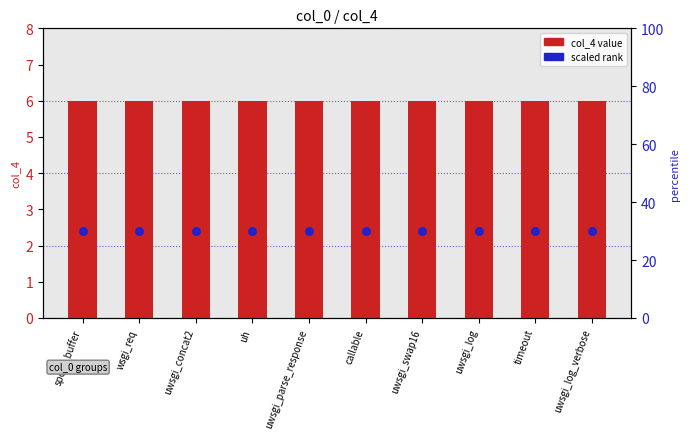

Which series reaches the maximum Y coordinate?

col_4 value